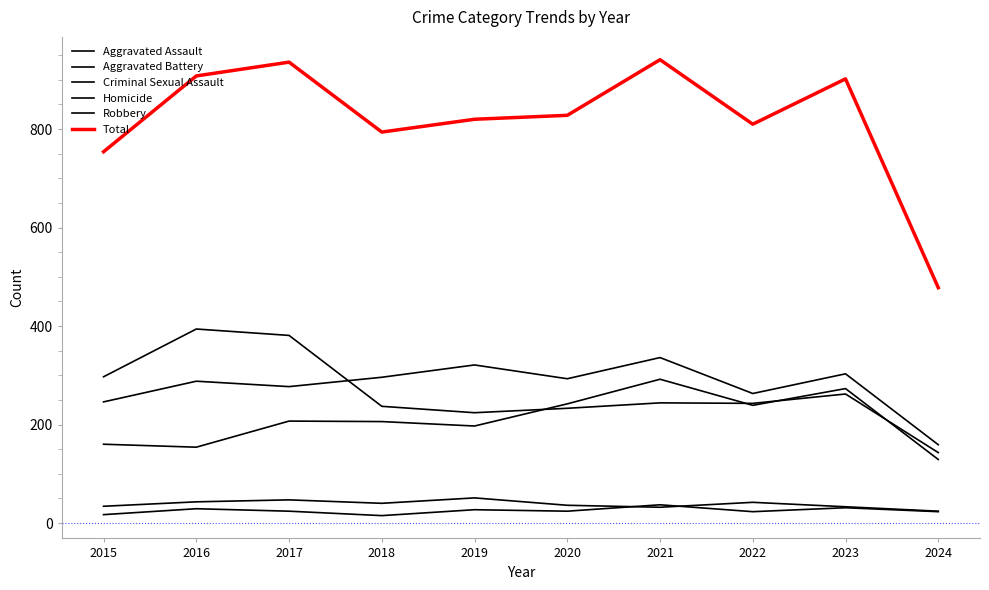

Reading left to right, what are all the values shown in this chart?

Aggravated Assault: 2015=160	2016=154	2017=207	2018=206	2019=197	2020=242	2021=292	2022=239	2023=273	2024=129
Aggravated Battery: 2015=246	2016=288	2017=277	2018=296	2019=321	2020=293	2021=336	2022=263	2023=303	2024=159
Criminal Sexual Assault: 2015=34	2016=43	2017=47	2018=40	2019=51	2020=36	2021=32	2022=42	2023=33	2024=24
Homicide: 2015=17	2016=29	2017=24	2018=15	2019=27	2020=24	2021=37	2022=23	2023=31	2024=23
Robbery: 2015=297	2016=394	2017=381	2018=237	2019=224	2020=233	2021=244	2022=243	2023=262	2024=143
Total: 2015=754	2016=908	2017=936	2018=794	2019=820	2020=828	2021=941	2022=810	2023=902	2024=478